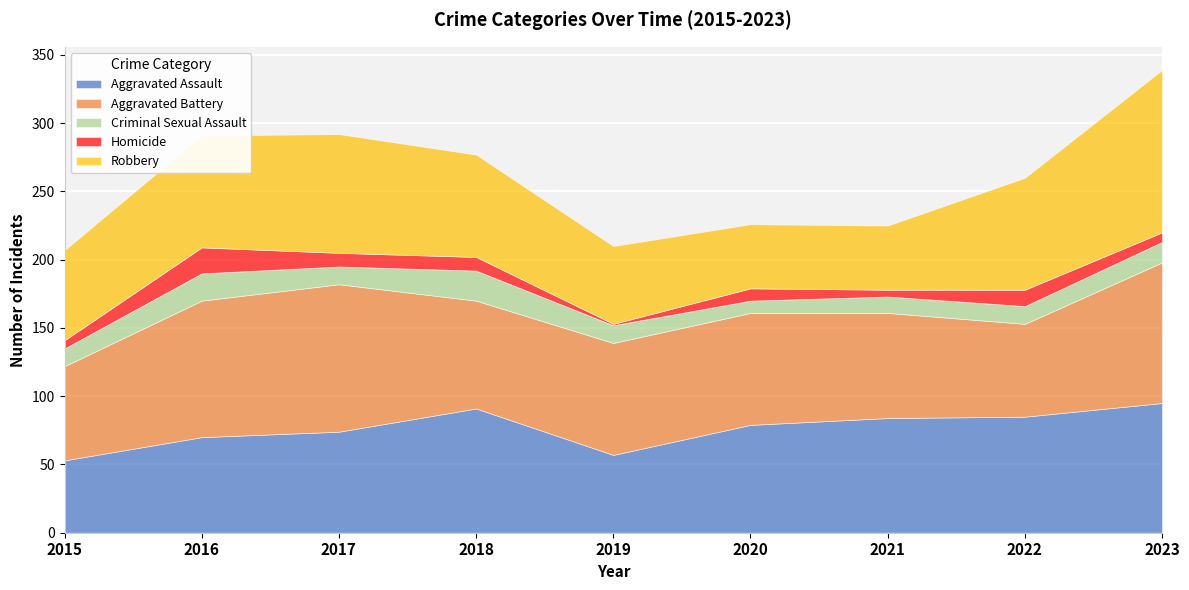

What is the difference between the highest and lowest values at 2023?

112